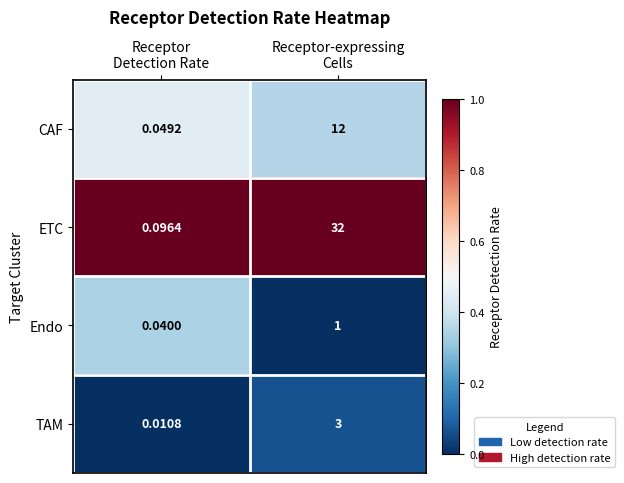

Which series has the largest total across all categories?

ETC